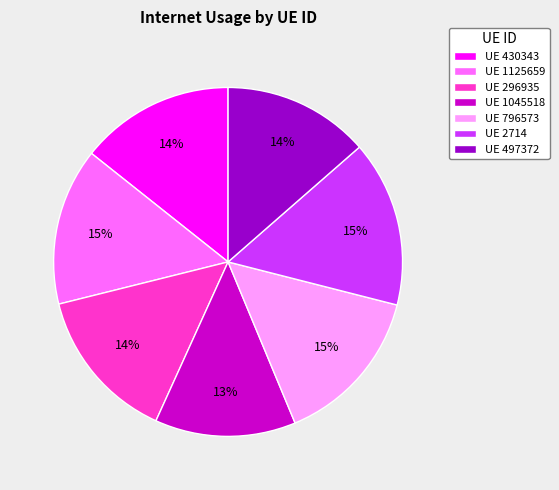

Does UE 430343 account for over 50% of the chart?

No